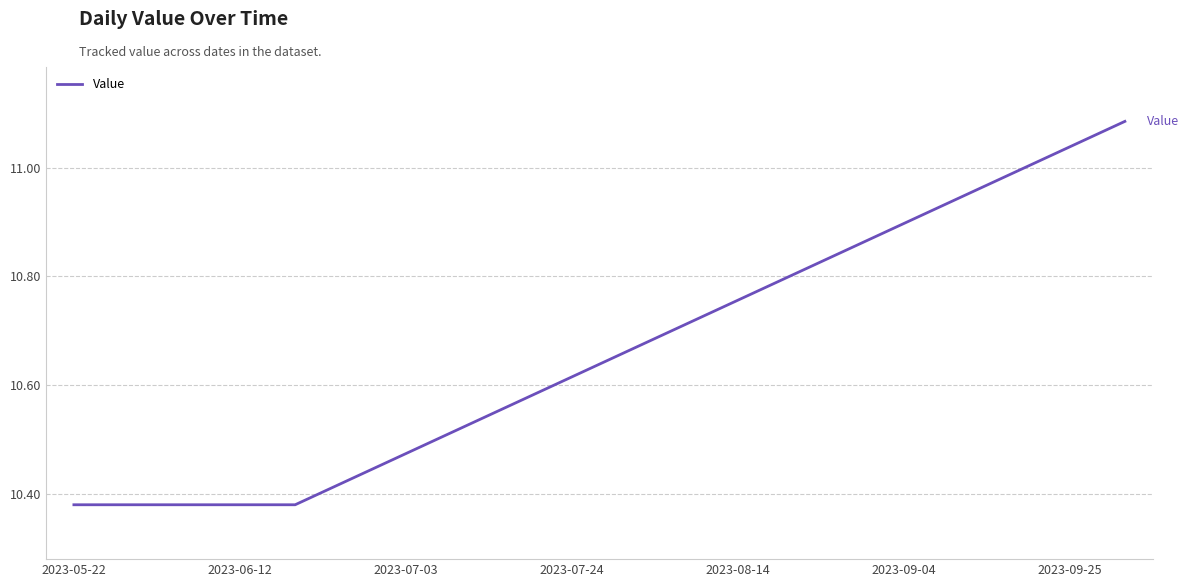

What is the difference between the maximum and minimum values?

0.7